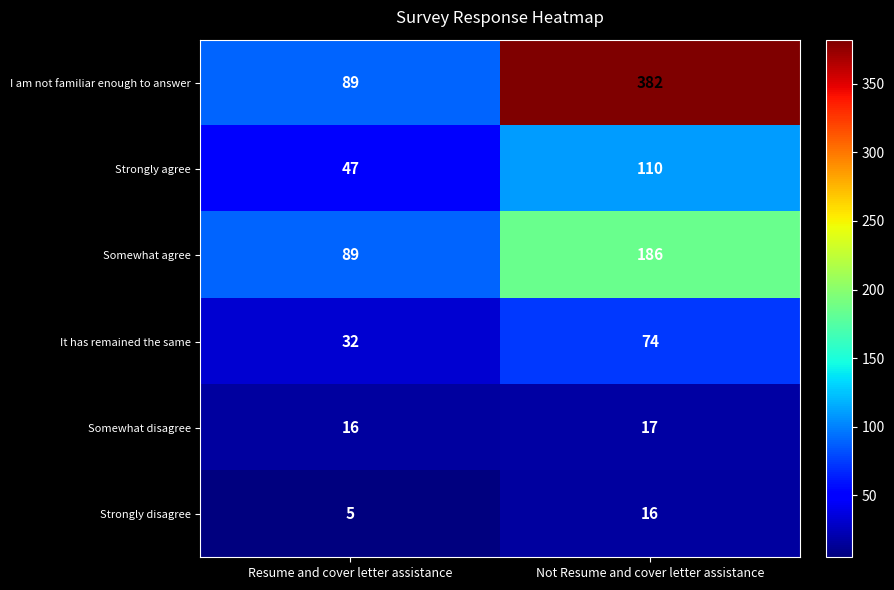

Reading left to right, extract all data points from this chart.

I am not familiar enough to answer: 89	382
Strongly agree: 47	110
Somewhat agree: 89	186
It has remained the same: 32	74
Somewhat disagree: 16	17
Strongly disagree: 5	16